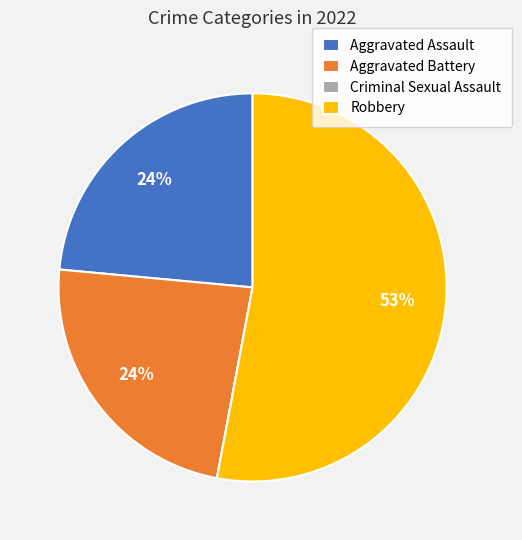

Is the sum of Robbery and Aggravated Assault greater than half?

Yes